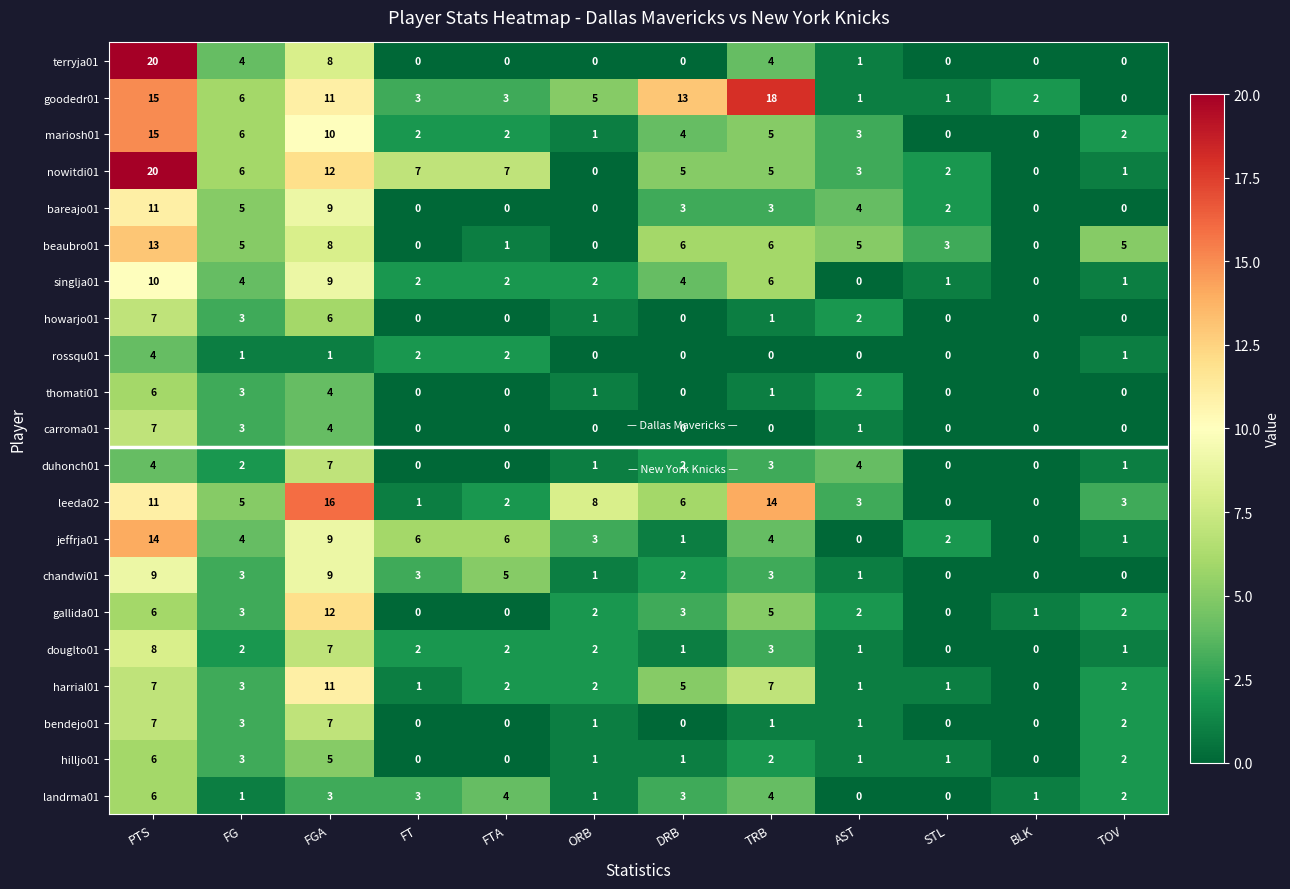

What is the total value across all series at STL?

13